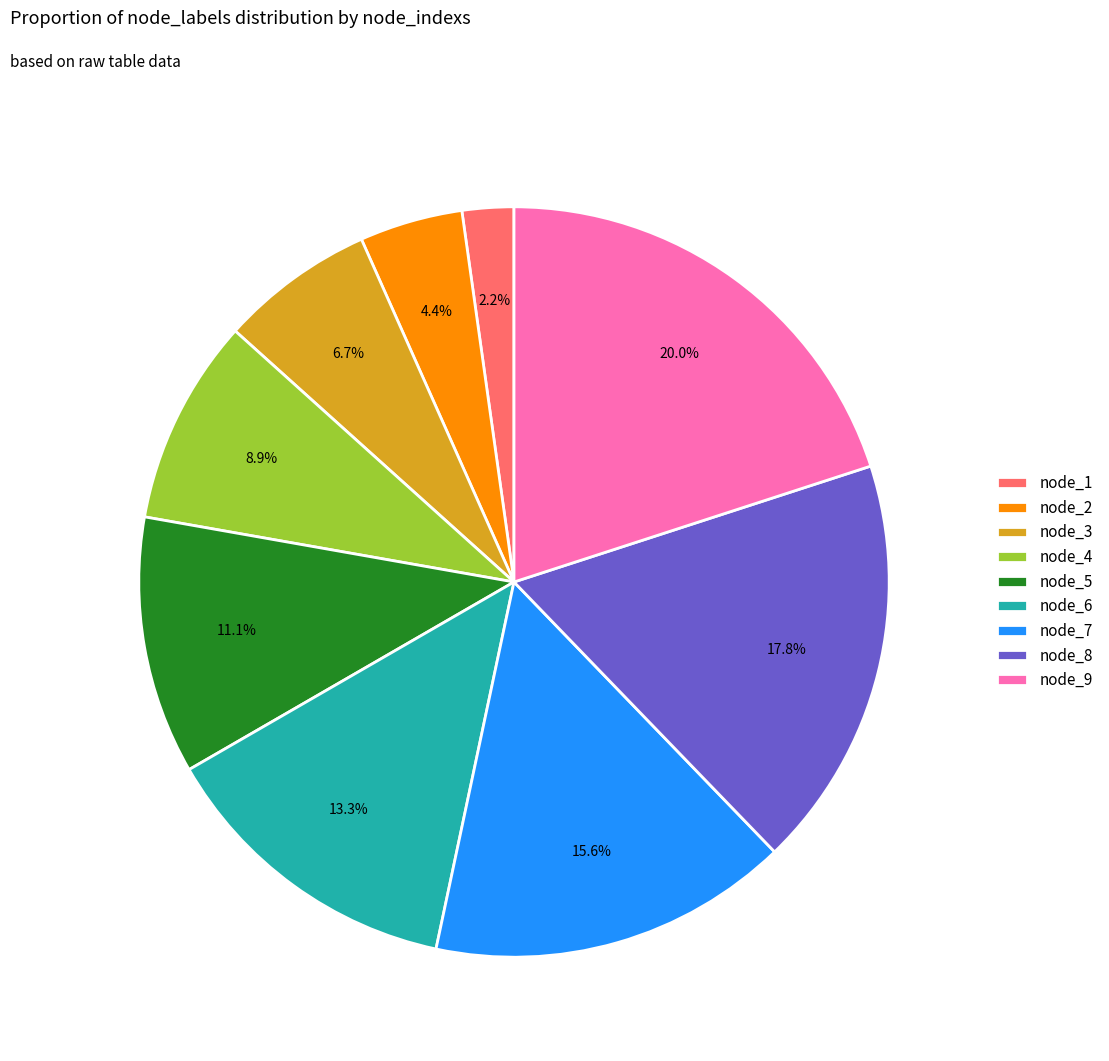

To the nearest percent, what is the difference between the node_7 and node_3 slice percentages?

9%